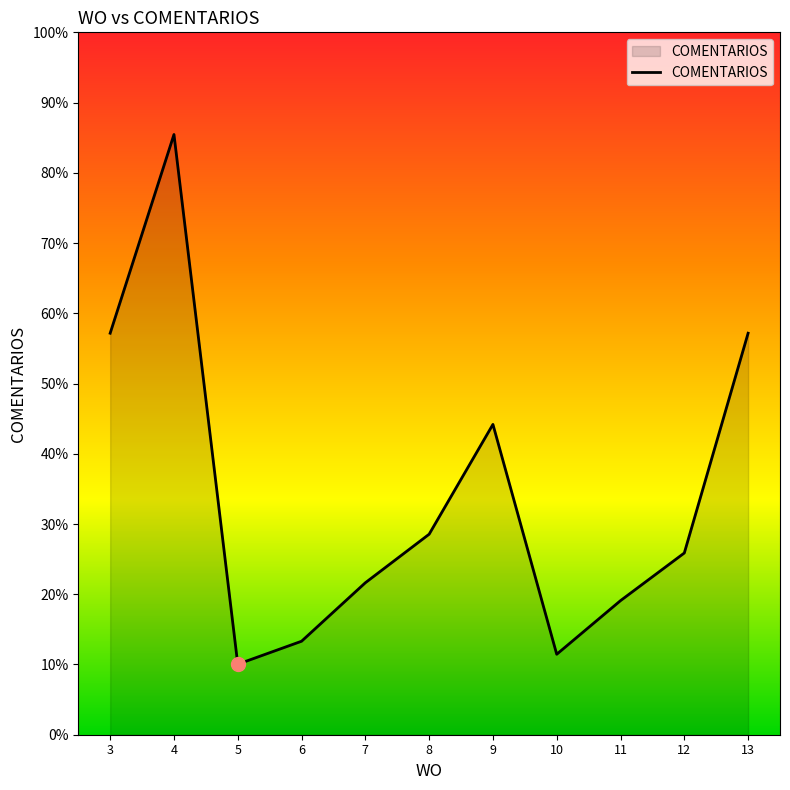

Is it true that the value at 9 is 3980?

False